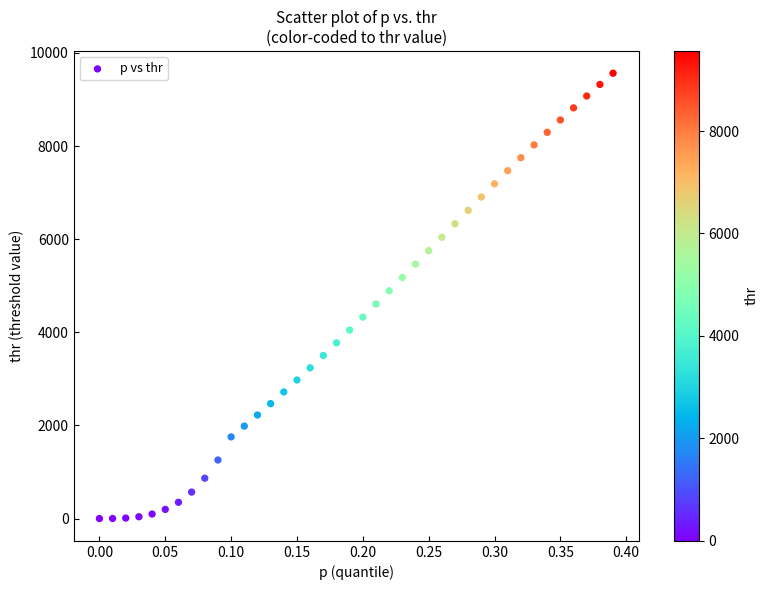

What is the range of Y values (max minus min)?

9564.1